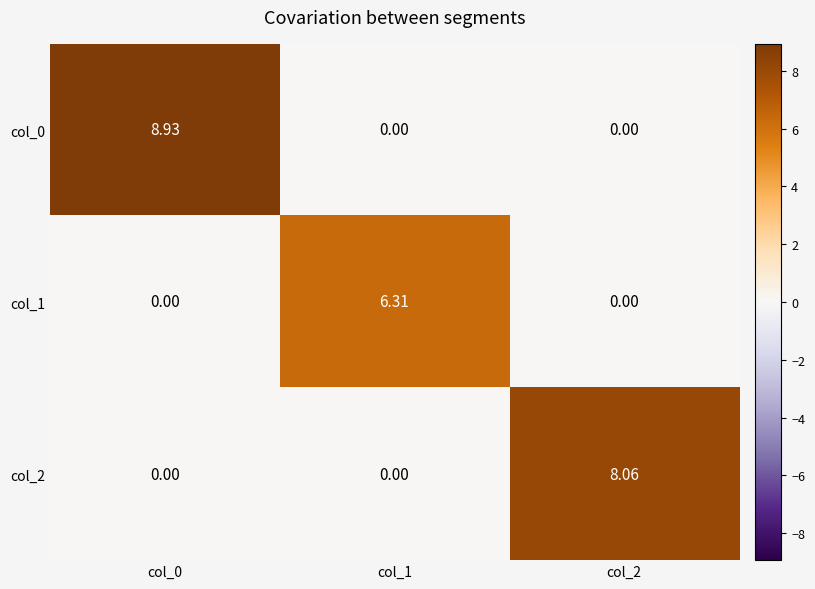

Is the value of col_0 at col_2 greater than the value of col_2 at col_2?

No